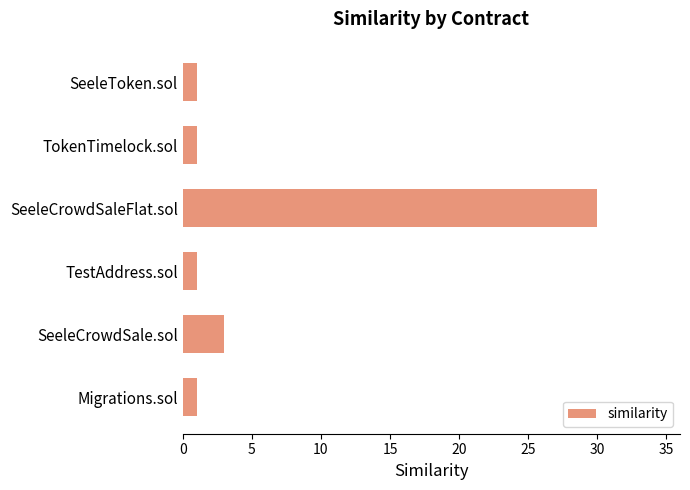

What is the average value?

6